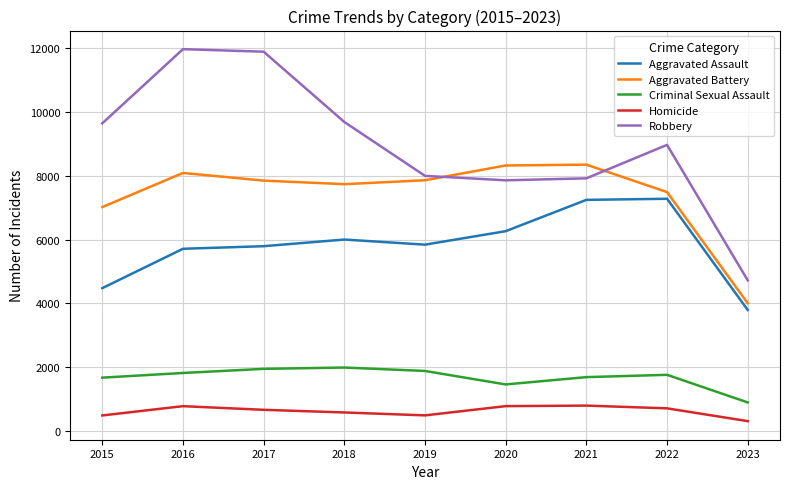

What is the highest value of the Aggravated Assault series?

7277